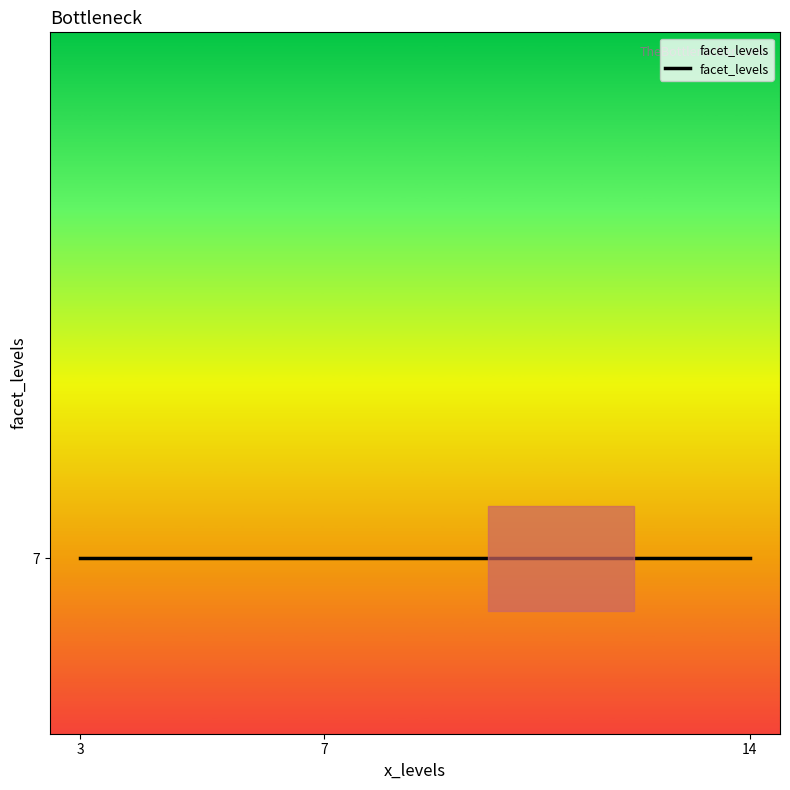

At which category does the data reach its first local valley?

3